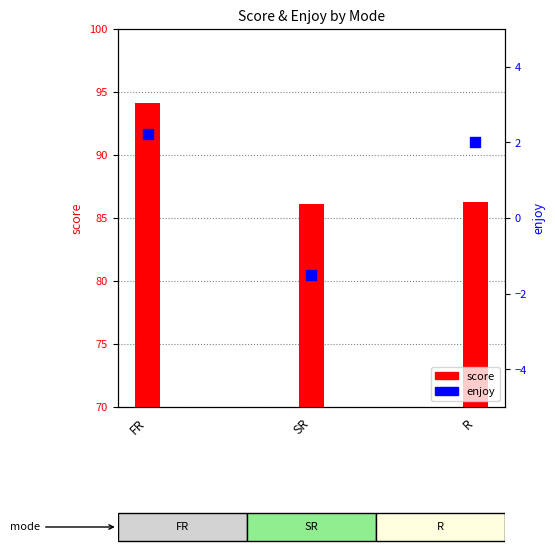

Which series contains the lowest Y value?

enjoy